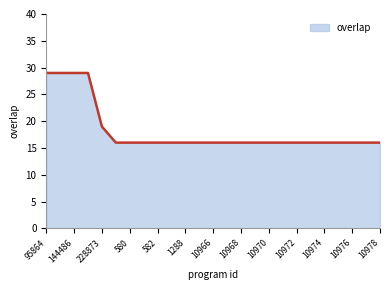

Reading left to right, what are all the values shown in this chart?

29	29	29	29	19	16	16	16	16	16	16	16	16	16	16	16	16	16	16	16	16	16	16	16	16